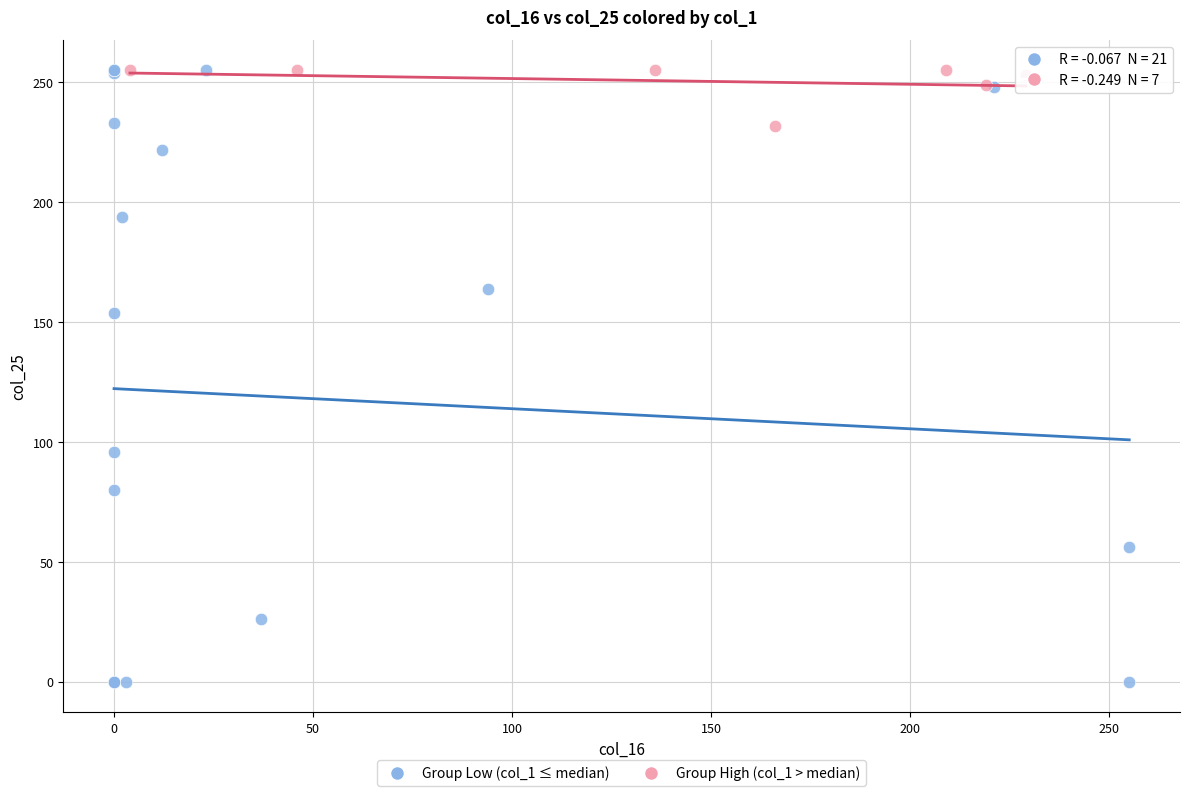

Which series contains the lowest Y value?

Group Low (col_1 ≤ median)